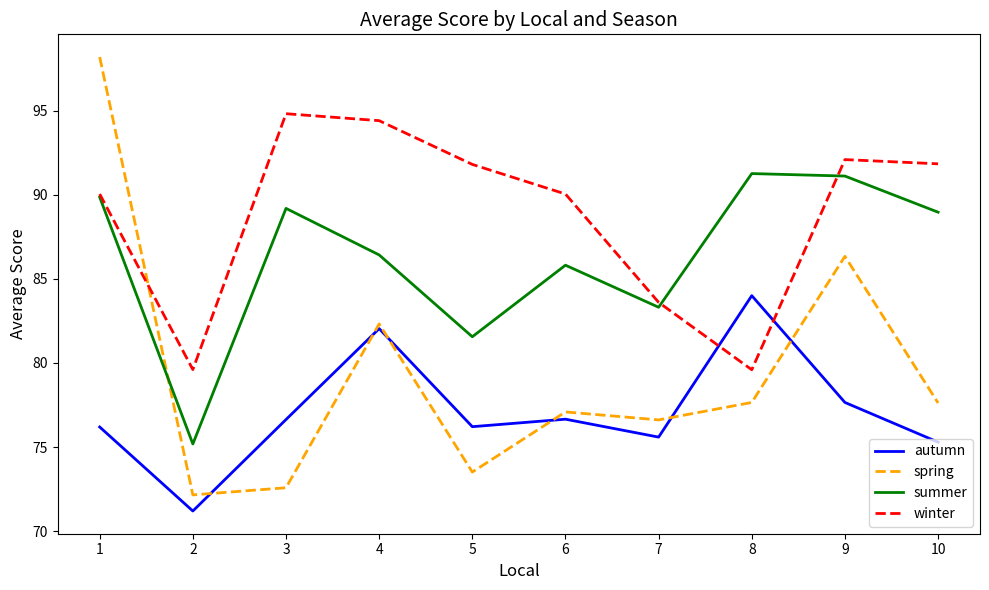

True or false: autumn has more than 2 points higher than both neighbors.

True